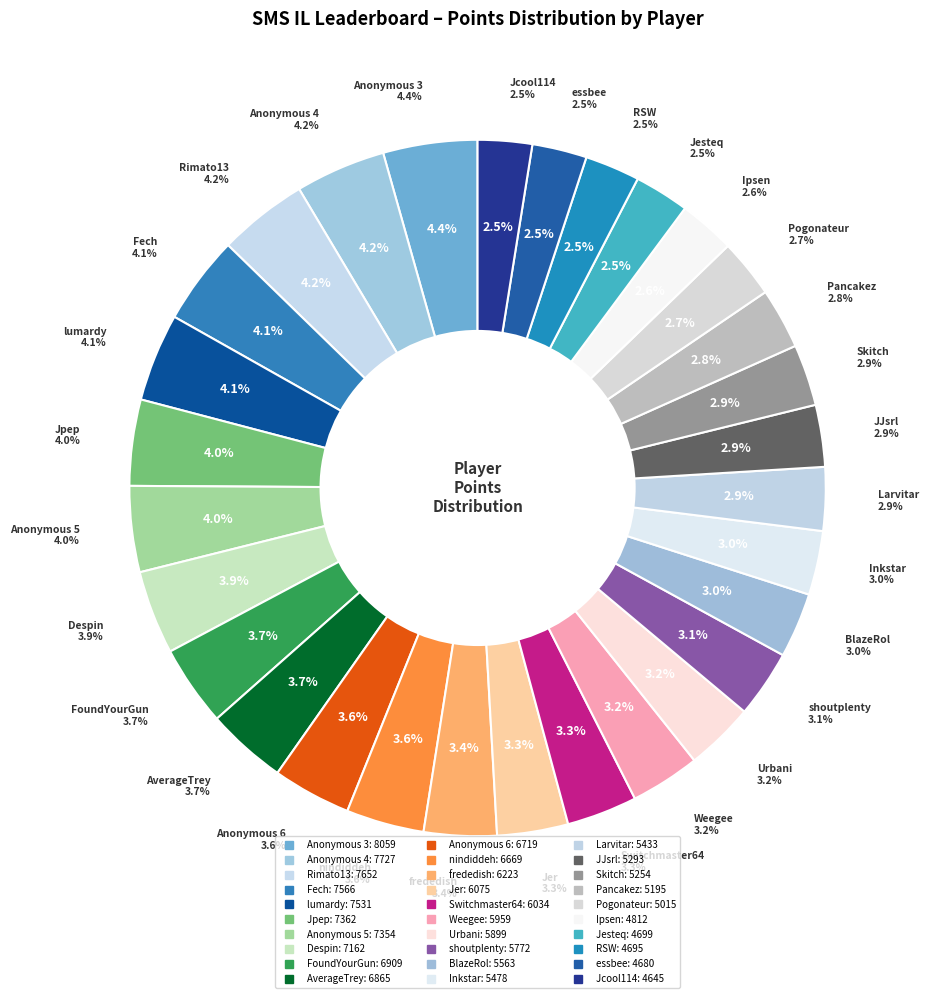

Is there a majority slice in this chart?

No